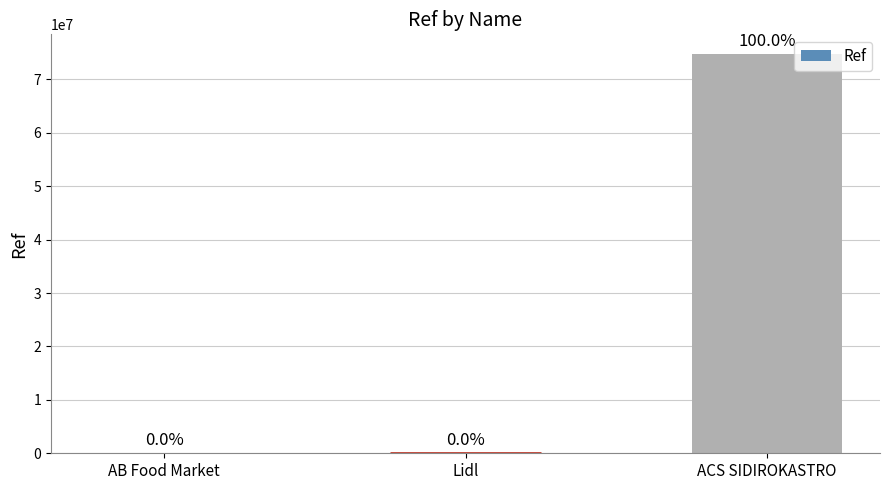

Reading right to left, transcribe all the data shown in this chart.

ACS SIDIROKASTRO=74688416	Lidl=69	AB Food Market=913